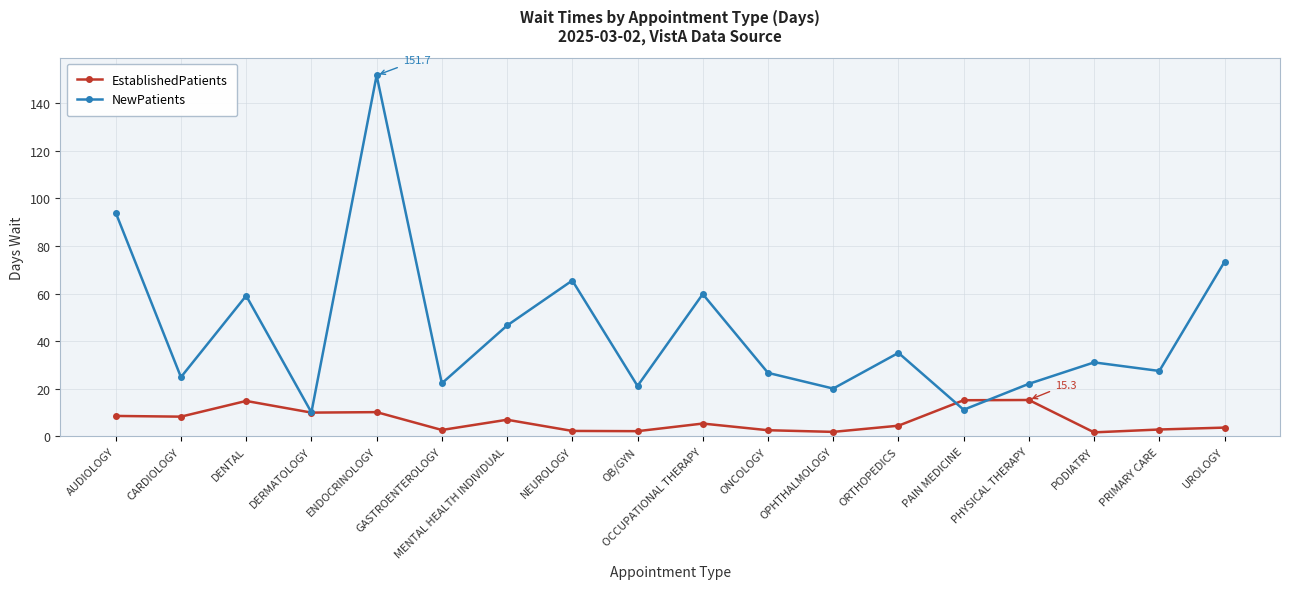

What is the difference between the second highest and second lowest values in the NewPatients series?

82.8